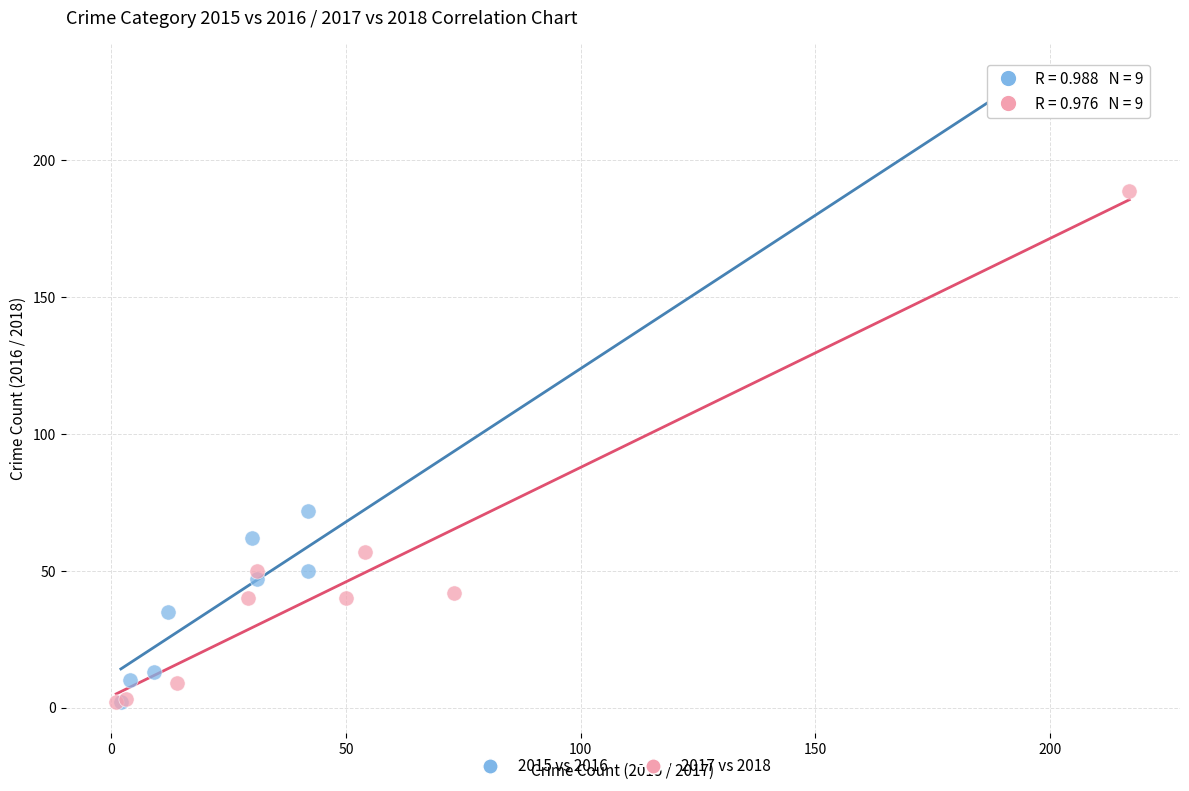

Which series has the largest Y range (max minus min)?

2015 vs 2016